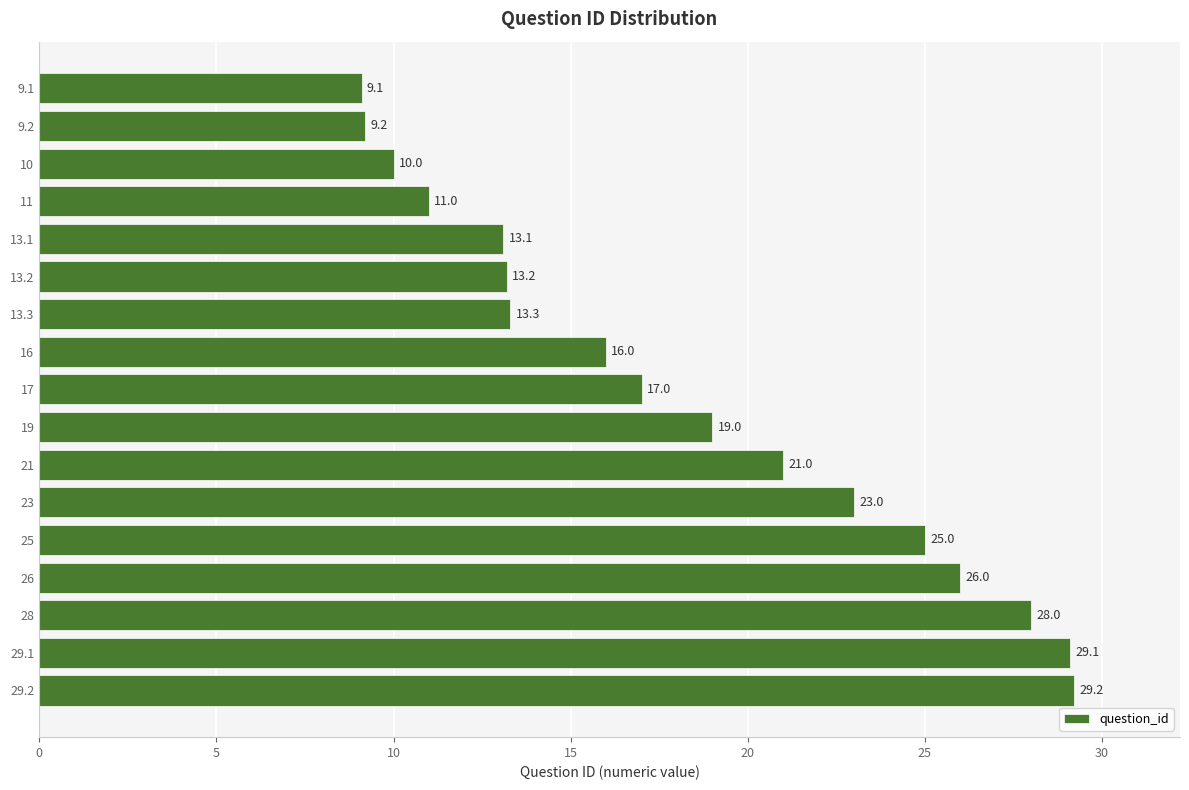

Is it true that the value at 29.2 is 51.8?

False